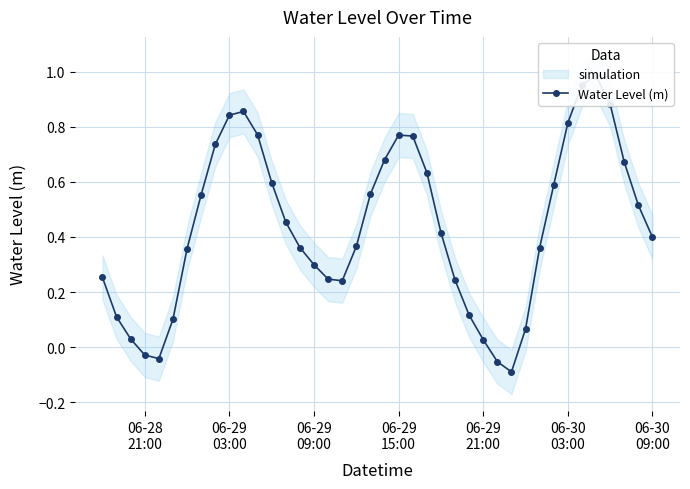

Reading left to right, what are all the values shown in this chart?

0.3	0.1	0.0	-0.0	-0.0	0.1	0.4	0.6	0.7	0.8	0.9	0.8	0.6	0.5	0.4	0.3	0.2	0.2	0.4	0.6	0.7	0.8	0.8	0.6	0.4	0.2	0.1	0.0	-0.1	-0.1	0.1	0.4	0.6	0.8	1.0	1.0	0.9	0.7	0.5	0.4